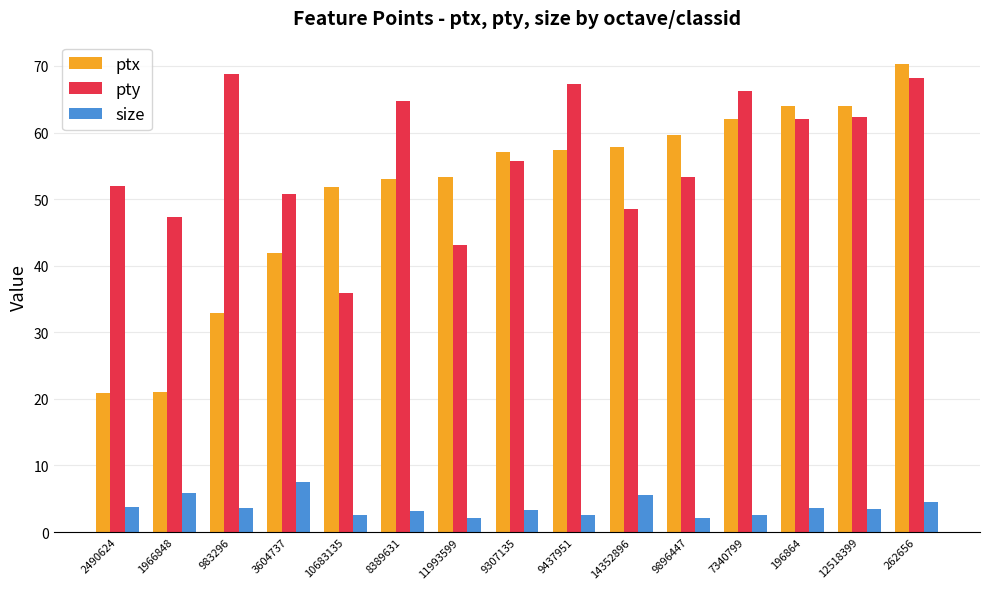

How many groups of bars are there?

15